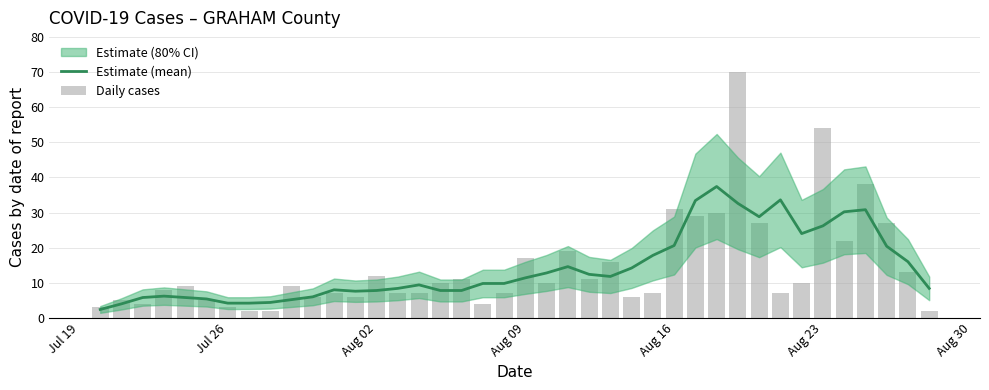

Which series has the largest total across all categories?

Daily cases